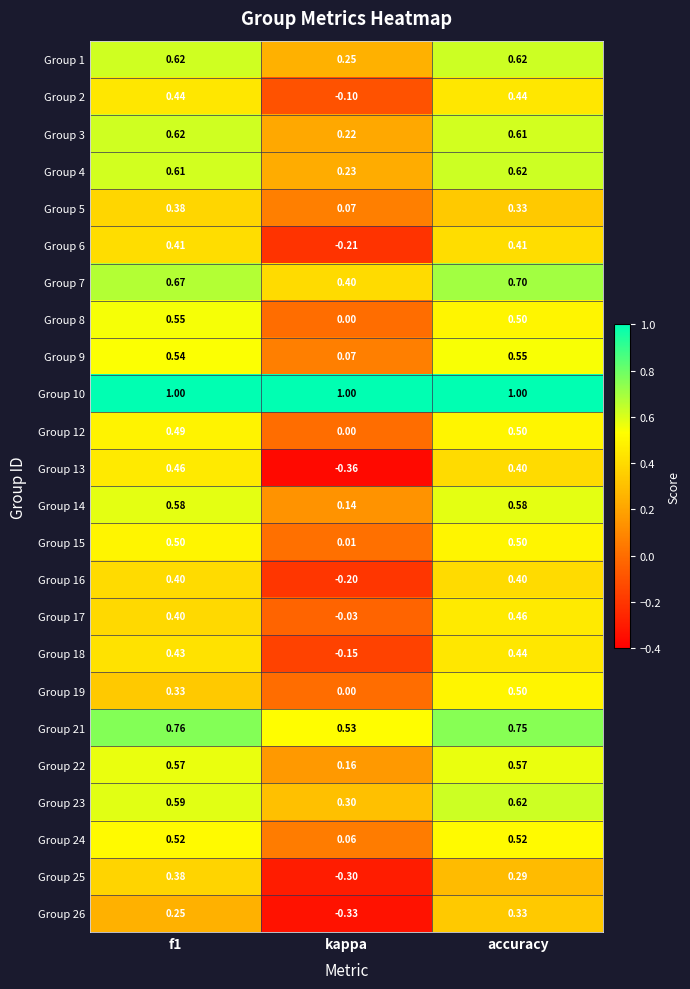

At how many categories does at least one series exceed 0?

3